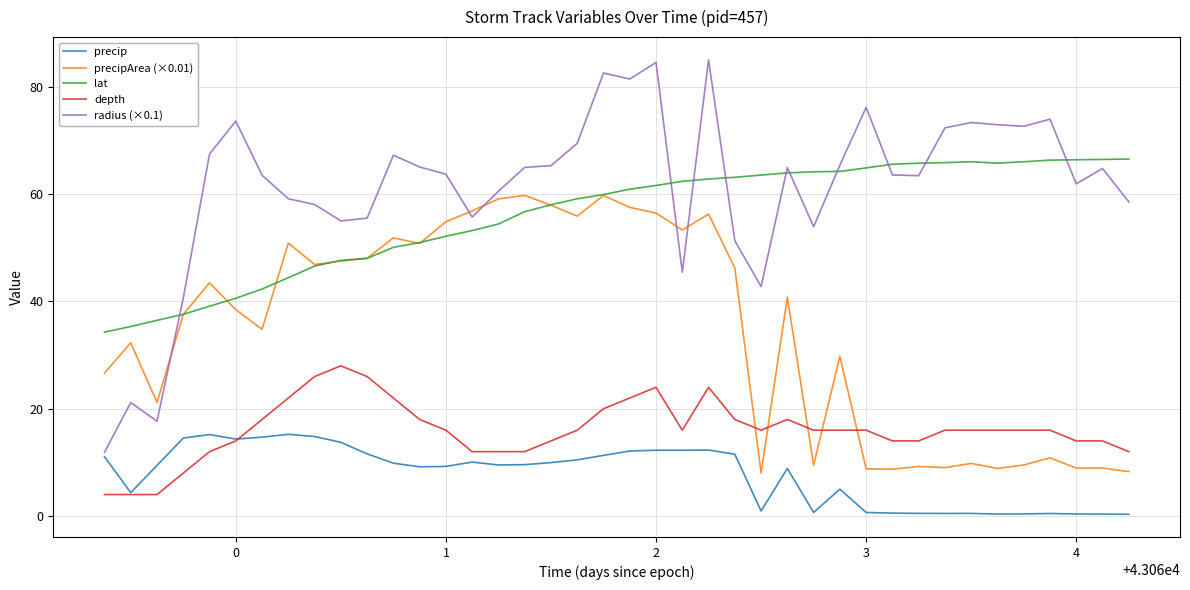

True or false: precip and lat cross at least once.

False